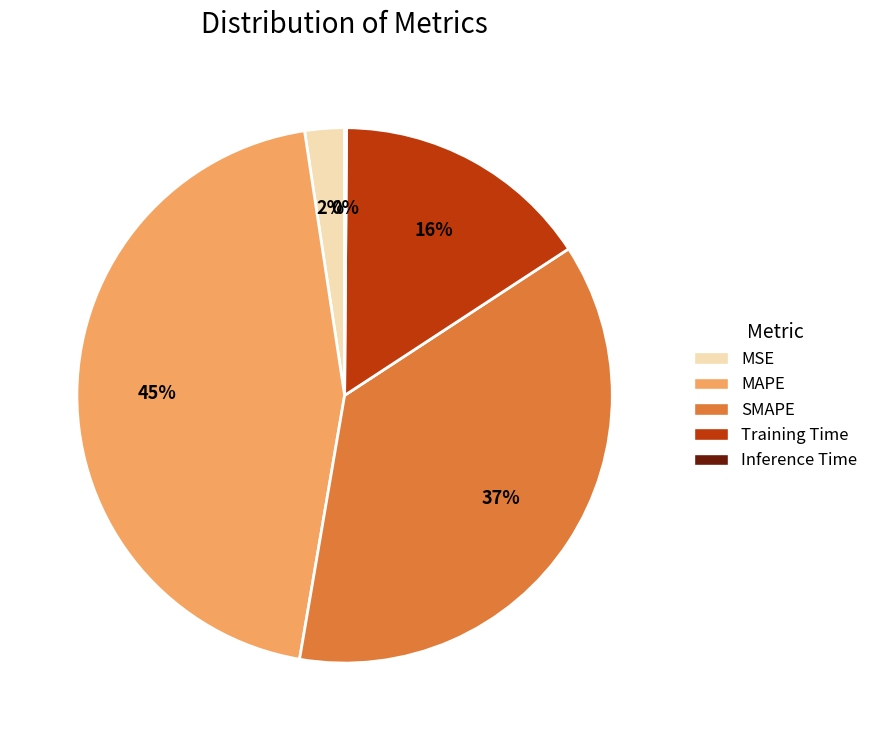

Which category has the biggest portion of the pie?

MAPE